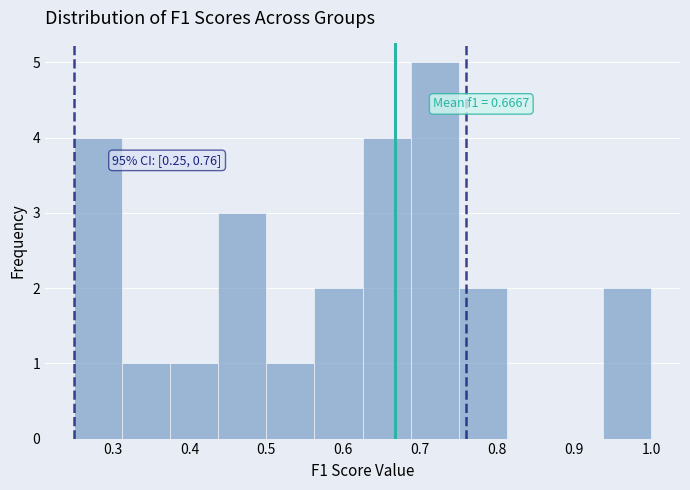

Over which range of the x-axis is the bar tallest?

0.69 to 0.75